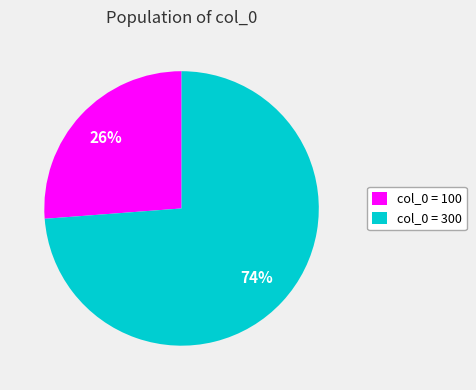

Do col_0 = 300 and col_0 = 100 together represent more than half of the pie?

Yes